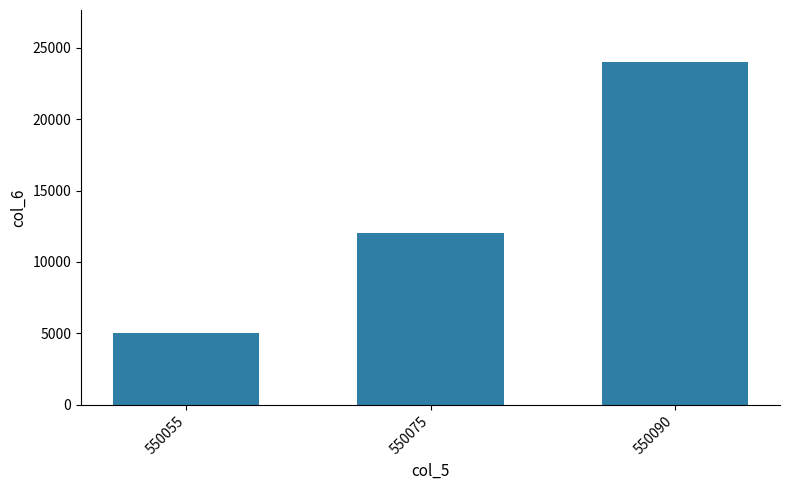

How many categories are shown in the chart?

3